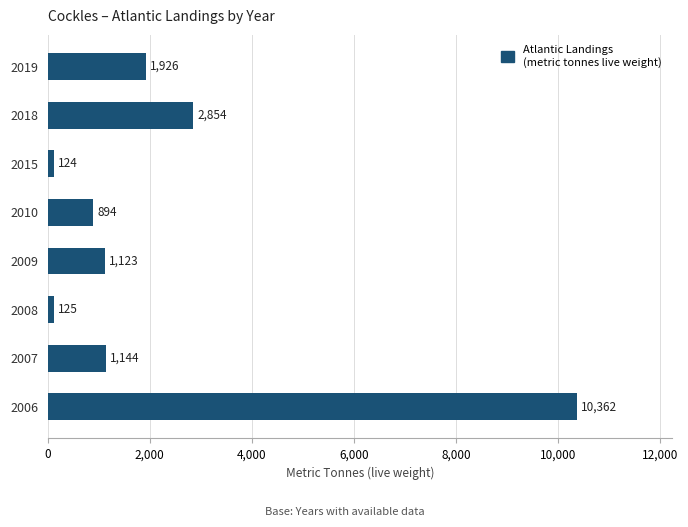

List the labels in order of value, smallest first.

2015, 2008, 2010, 2009, 2007, 2019, 2018, 2006